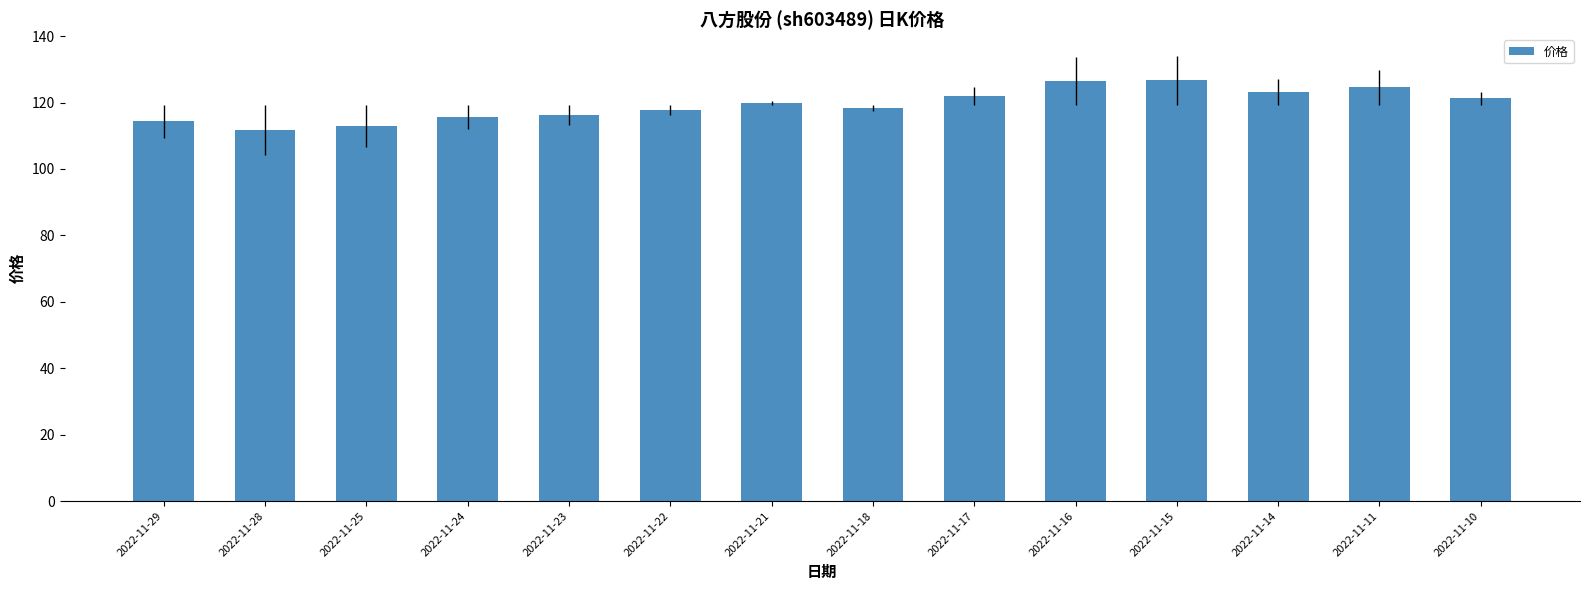

The value at 2022-11-14 is 123.3. True or false?

True